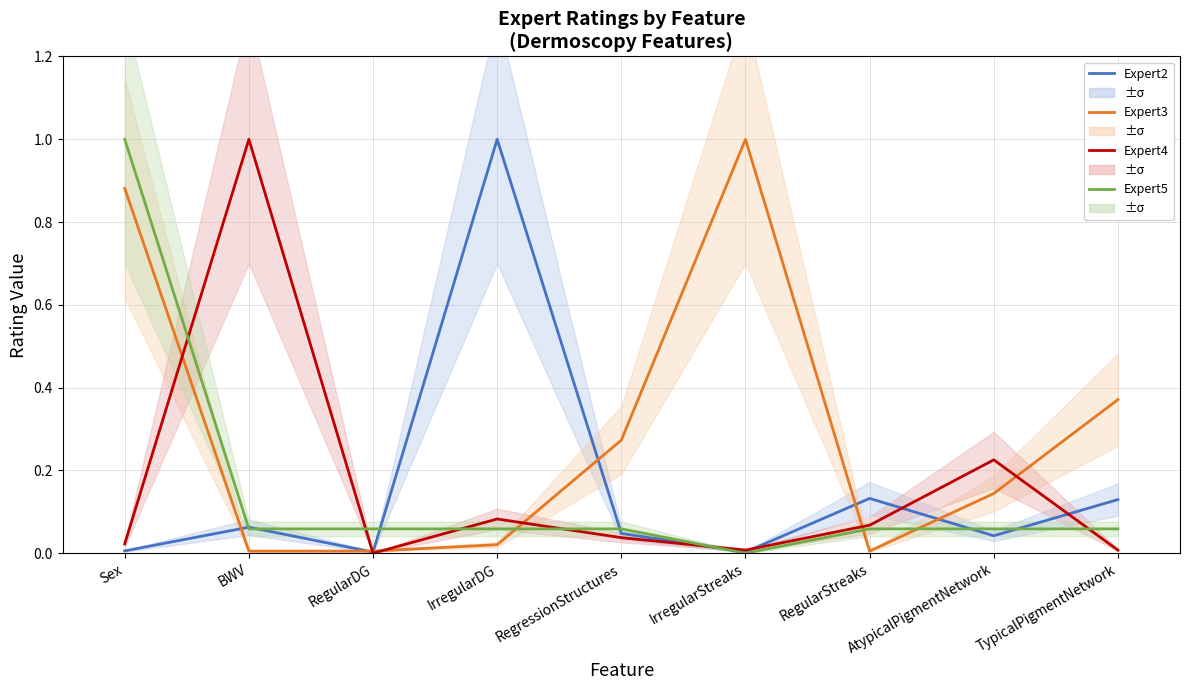

Does the chart display data point markers on the line(s)?

No